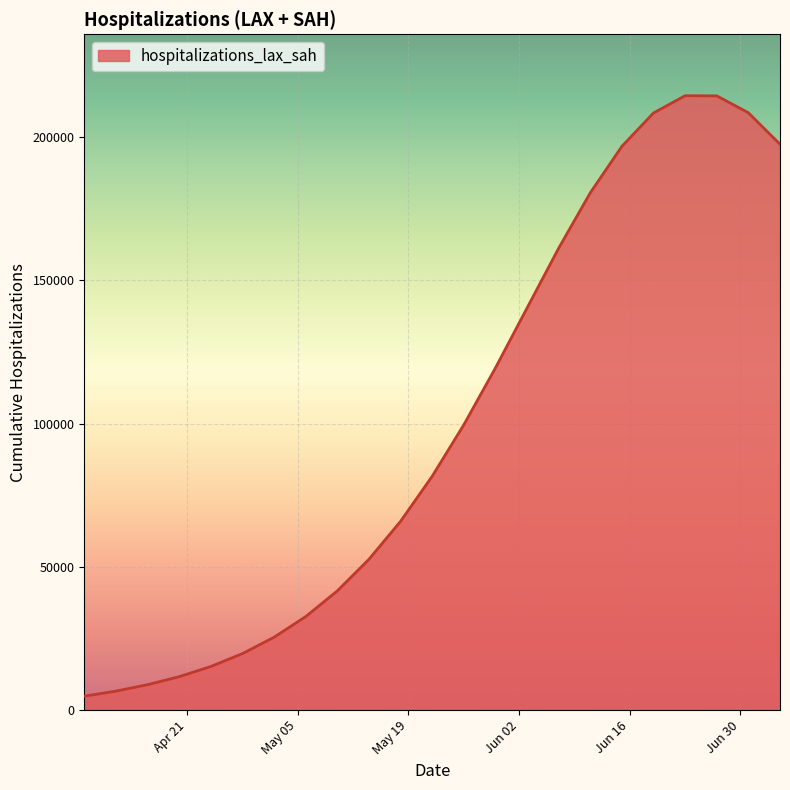

What is the difference between the maximum and minimum values?

209617